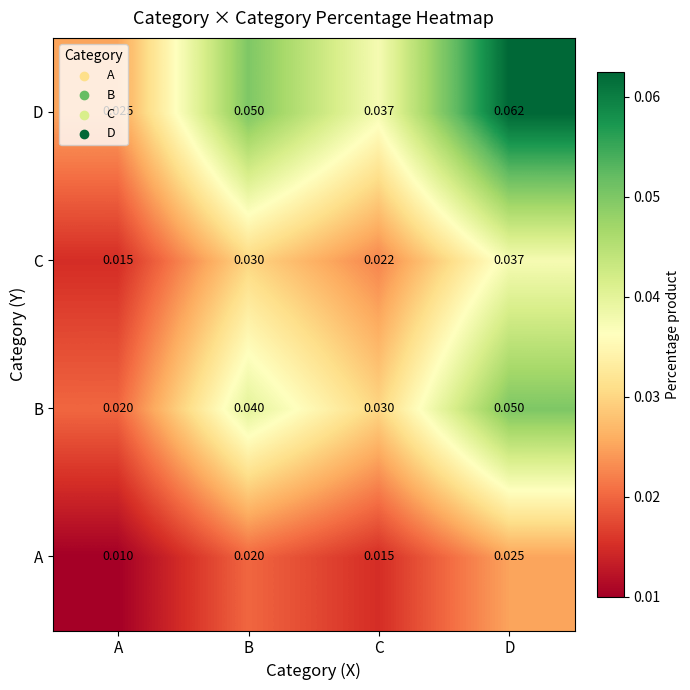

At which category is the sum across all series the highest?

D